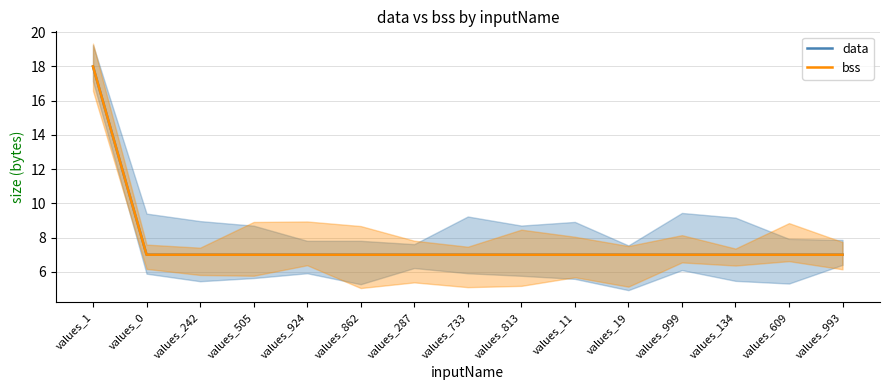

What is the average value of the bss series?

8